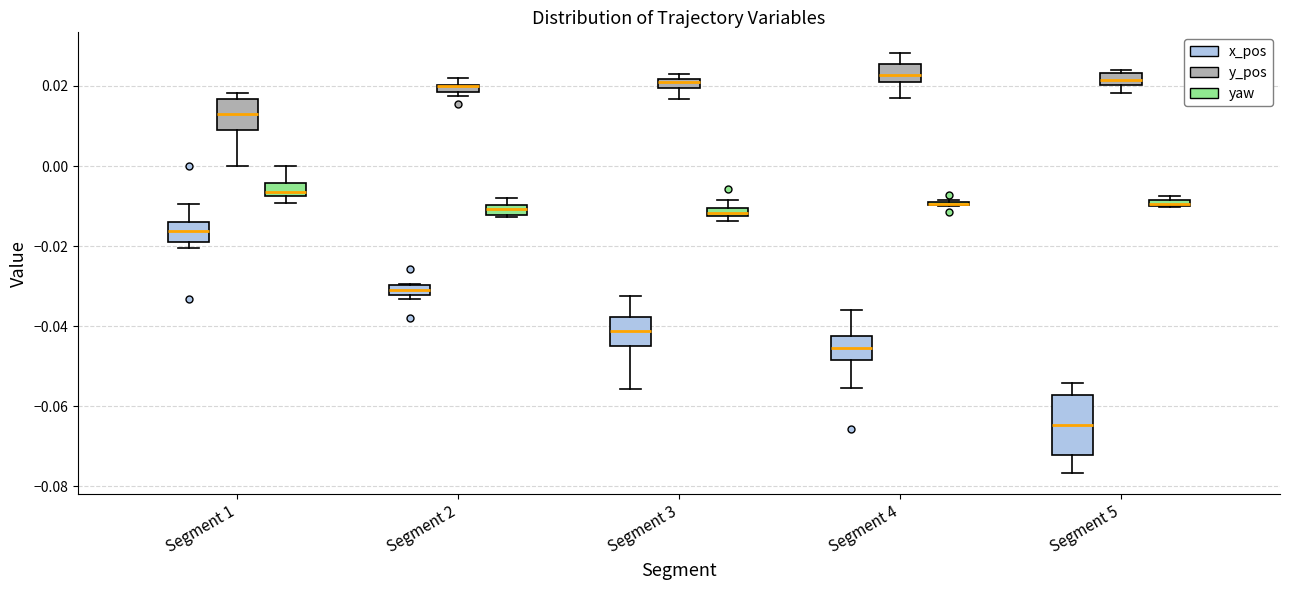

Comparing the boxes themselves (not the whiskers), which one is the tallest?

Segment 5 (x_pos)